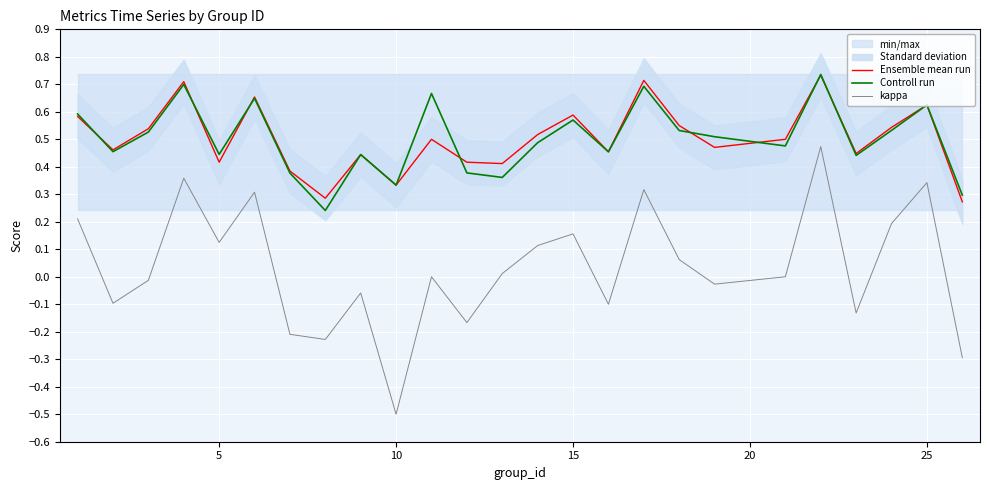

What is the difference between the second highest and second lowest values in the Controll run series?

0.4